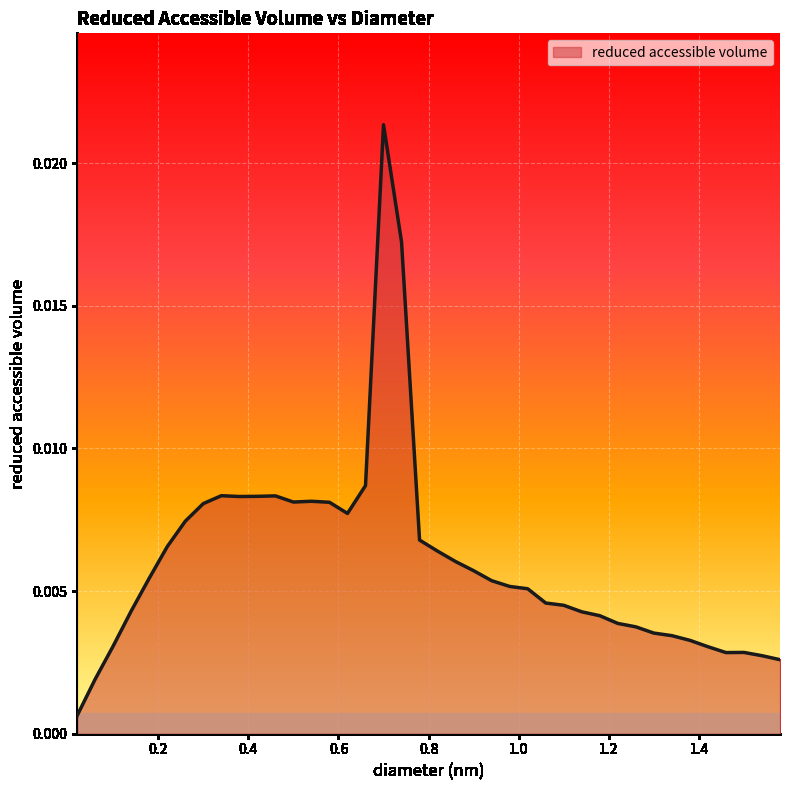

What is the sum of all values?

0.2